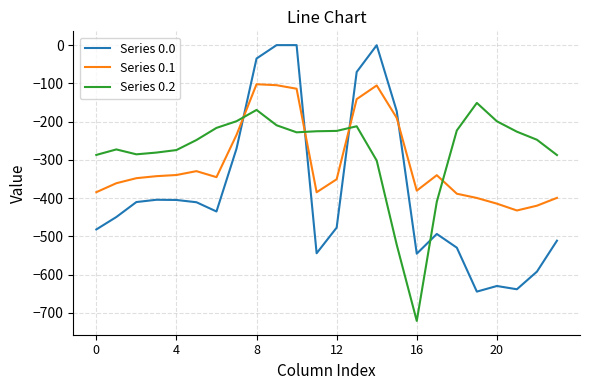

What is the maximum value for Series 0.2?

-151.1